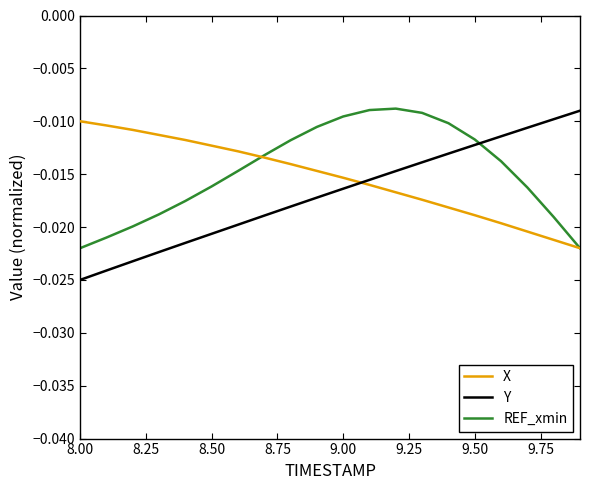

What is the sum of all X values?

-0.3